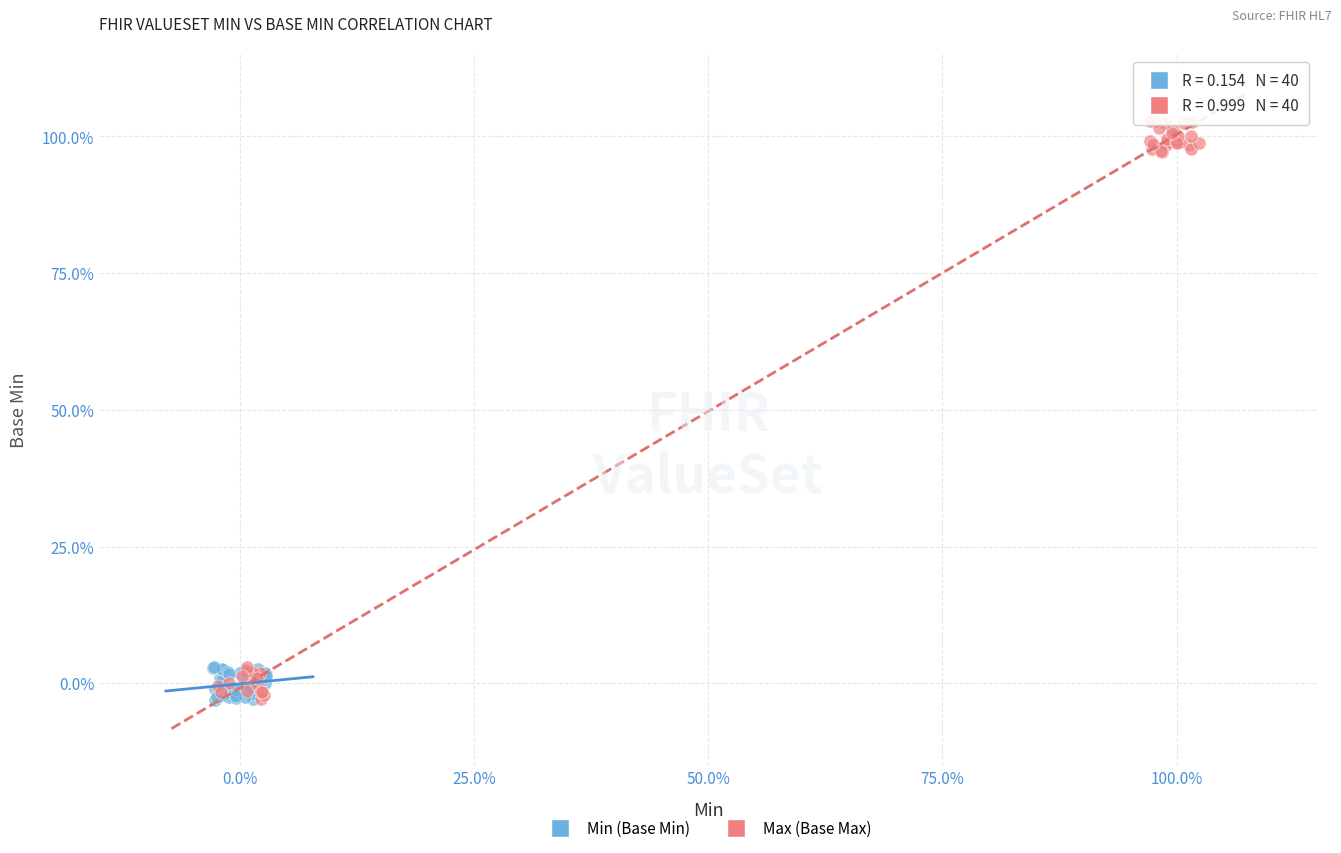

Which series reaches the maximum Y coordinate?

Max (Base Max)